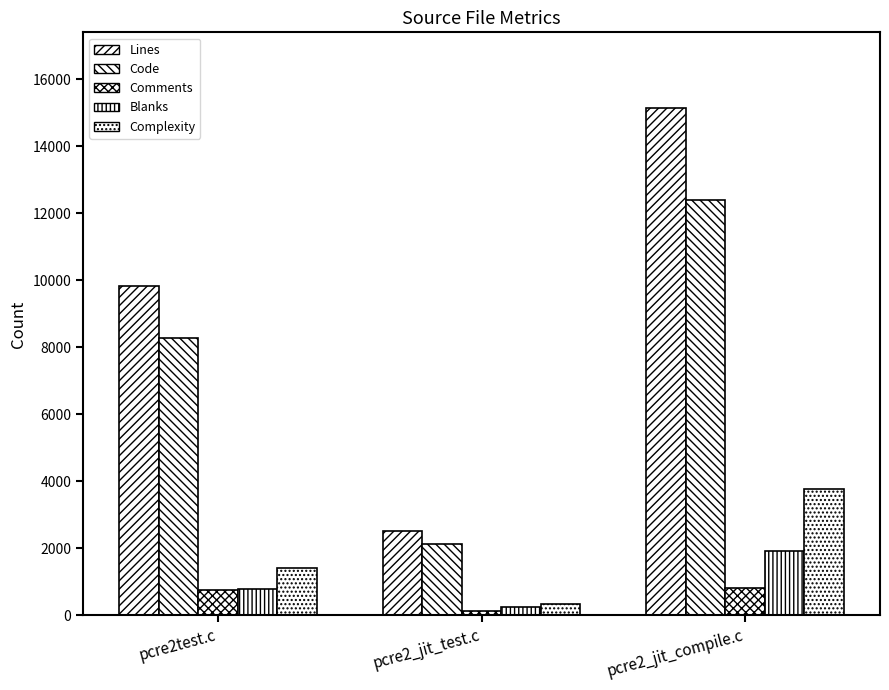

At which category is the sum across all series the highest?

pcre2_jit_compile.c